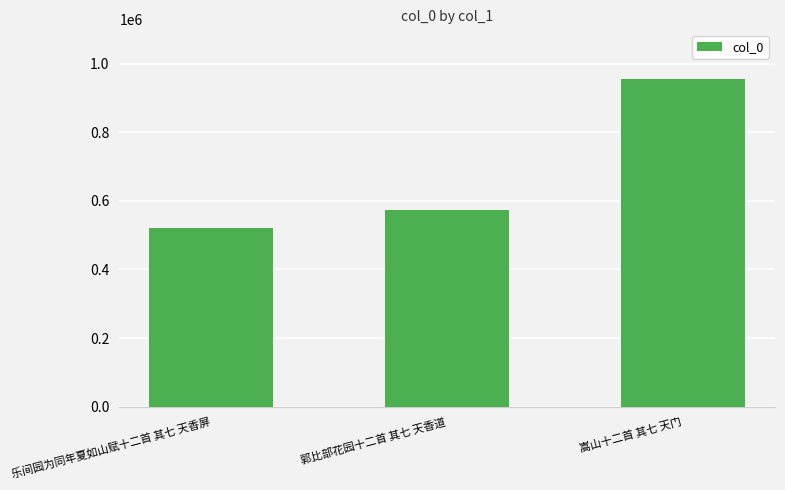

What is the difference between the second highest and minimum values?

52170